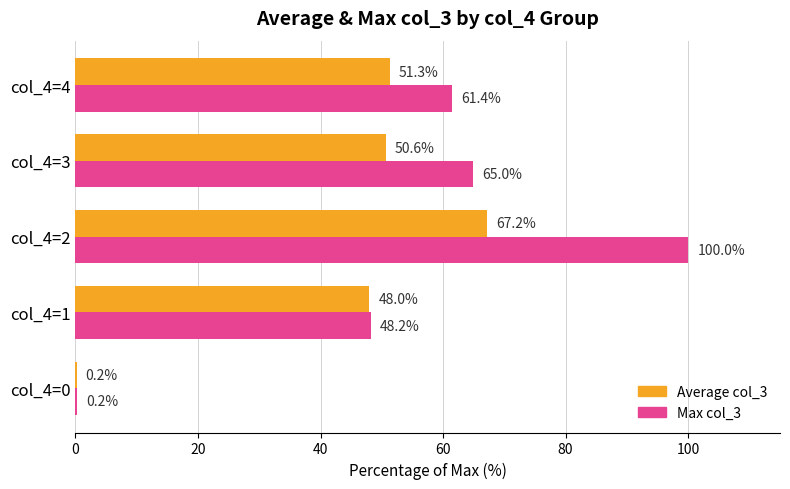

The Max col_3 series shows 16.4 at col_4=1. True or false?

False